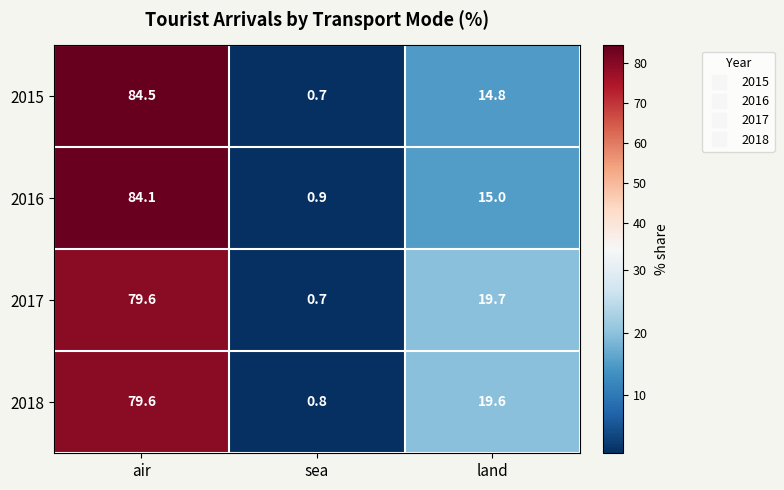

List the labels in order of 2017 value, smallest first.

sea, land, air